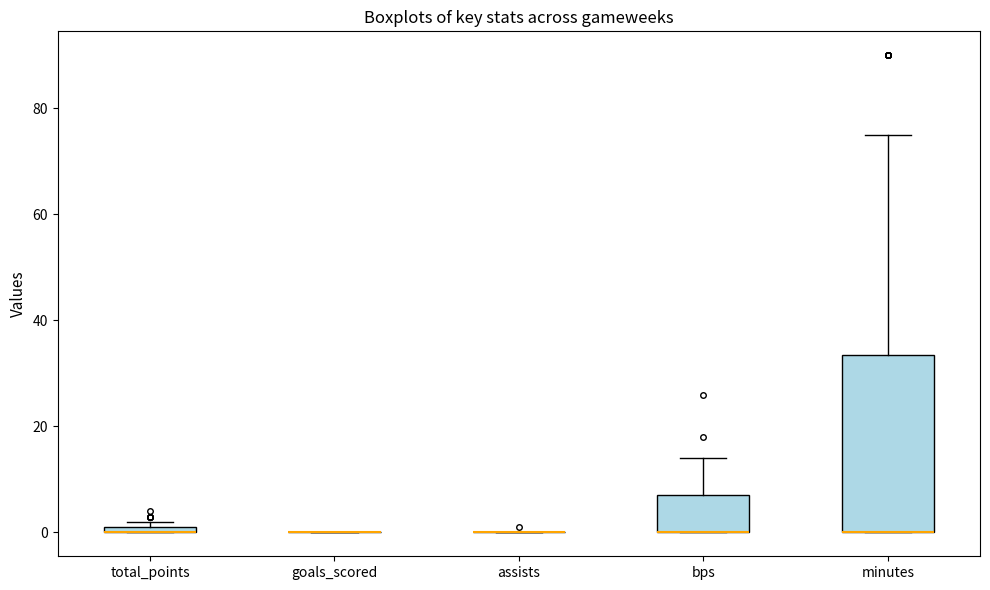

Which box is the tallest, from its lower edge to its upper edge?

minutes